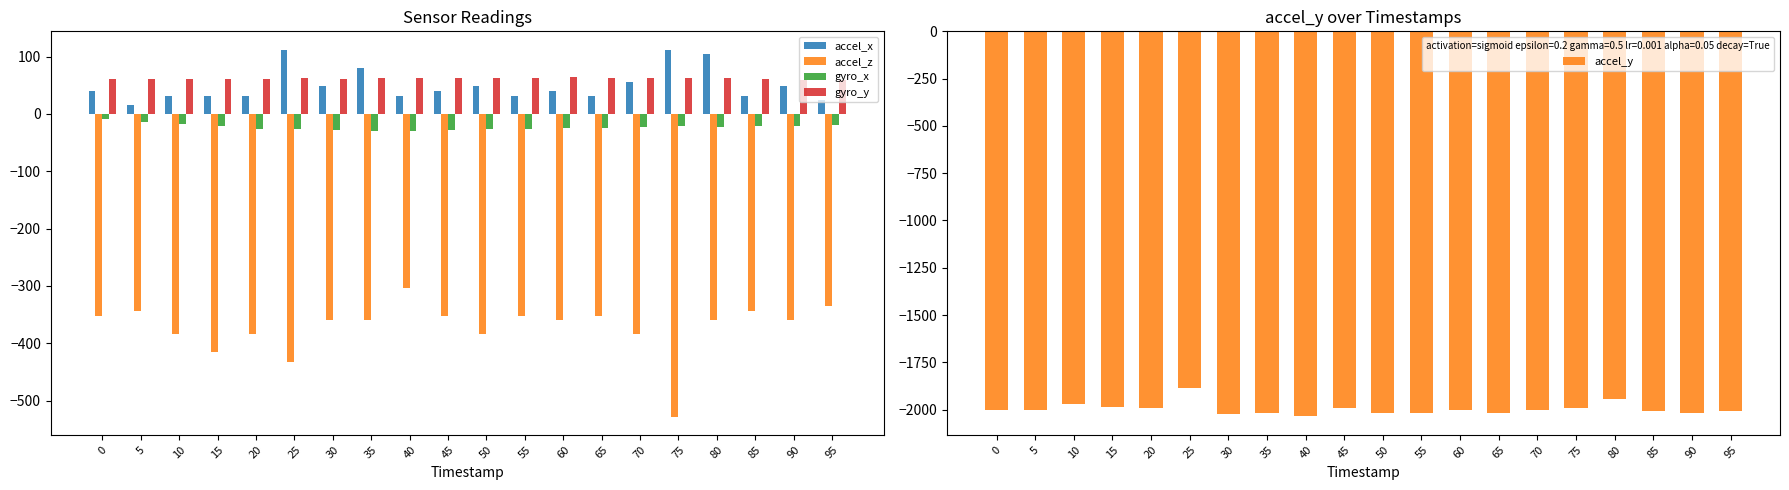

What is the difference between the highest and lowest values at 10?

2029